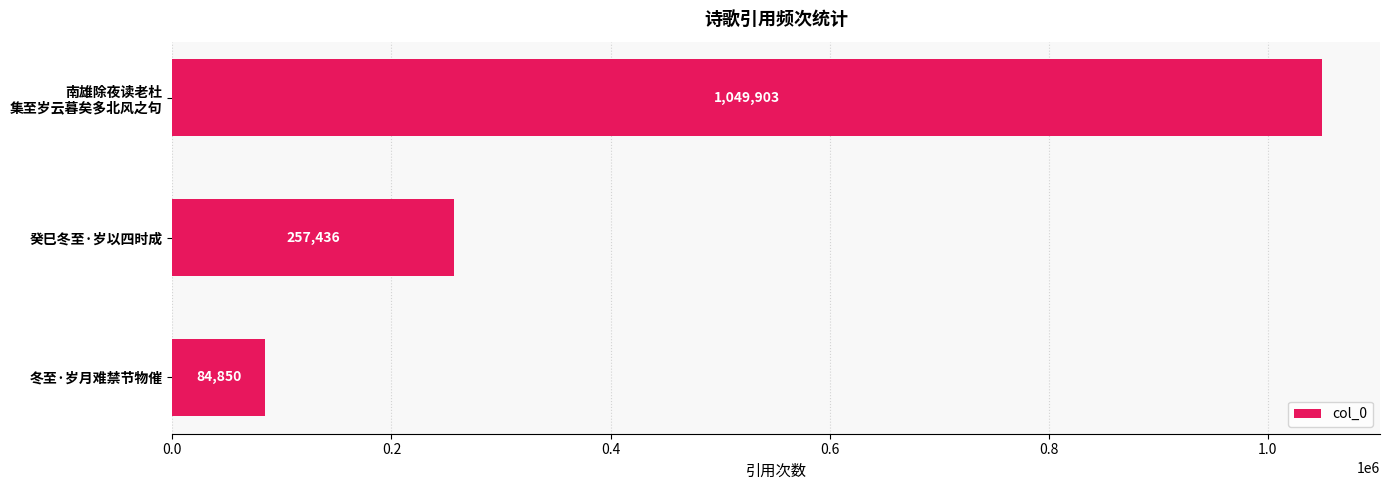

What is the difference between the maximum and minimum values?

965053